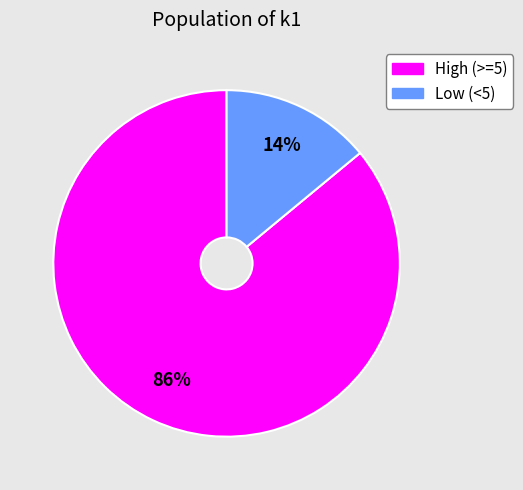

Count the number of slices in the pie.

2